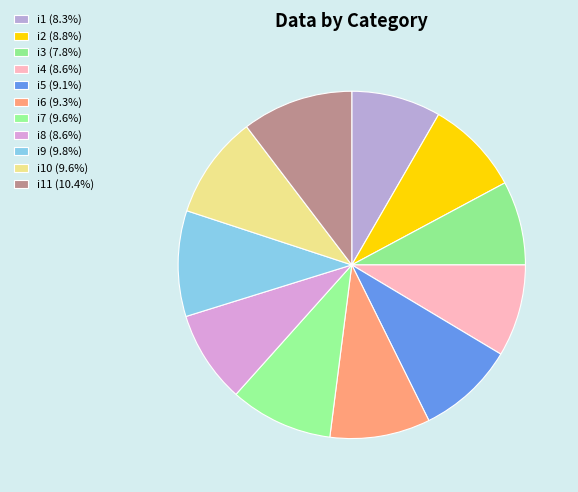

Rank the categories by value from highest to lowest.

i11, i9, i7, i10, i6, i5, i2, i4, i8, i1, i3